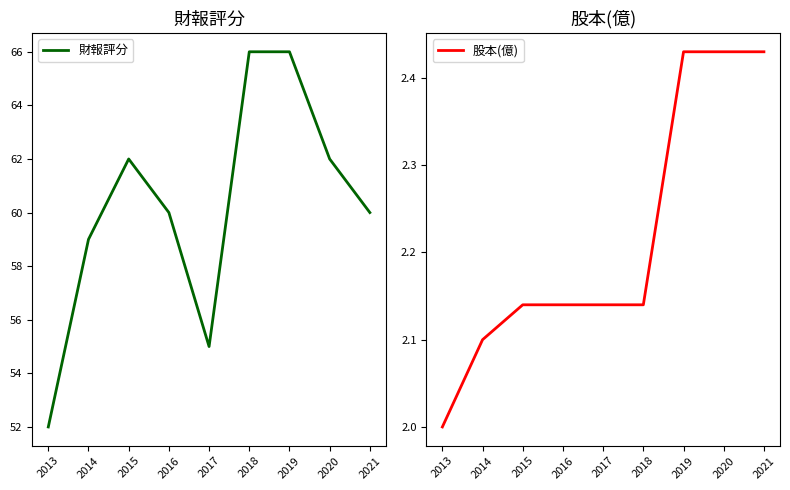

True or false: 股本(億) and 財報評分 cross at least once.

False